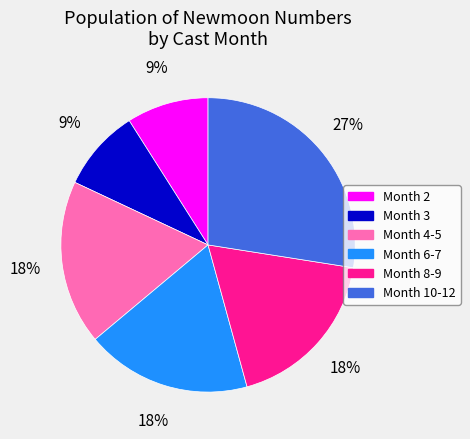

Is the sum of Month 8-9 and Month 10-12 greater than half?

No